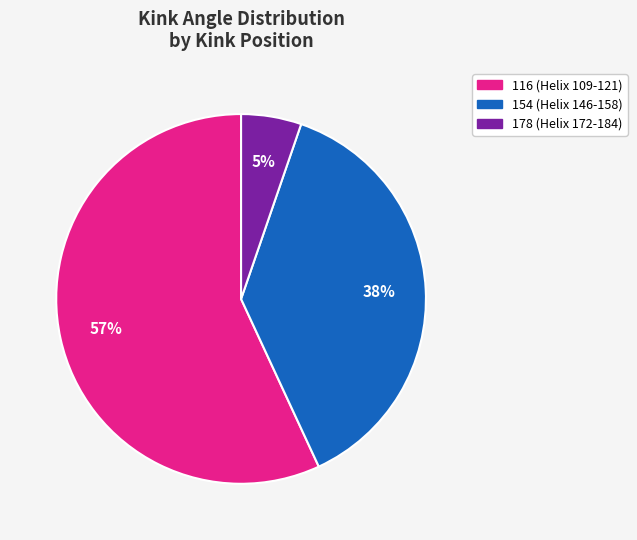

Is the sum of 178 (Helix 172-184) and 116 (Helix 109-121) greater than half?

Yes